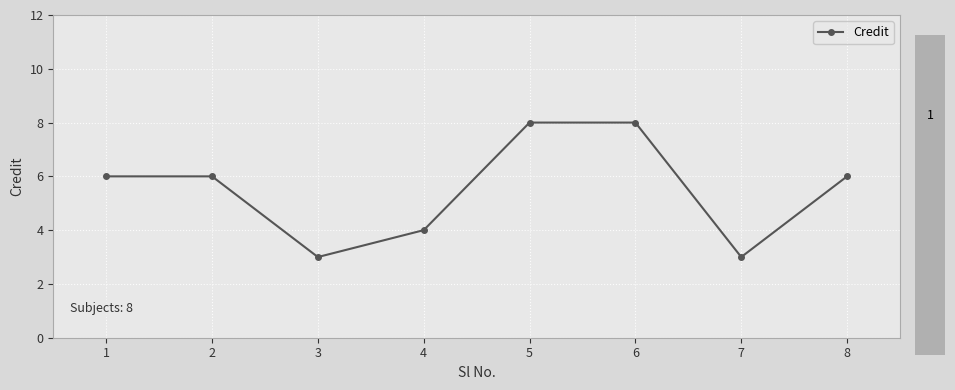

Reading right to left, what are all the values shown in this chart?

6	3	8	8	4	3	6	6